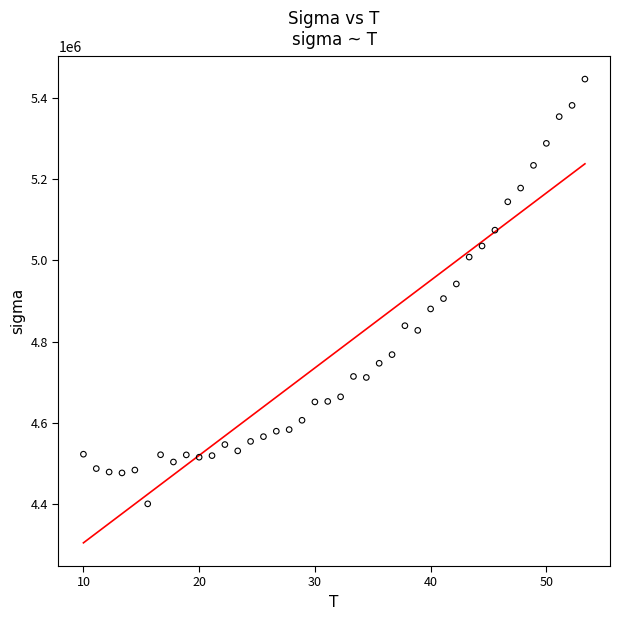

What is the range of Y values (max minus min)?

1045072.5